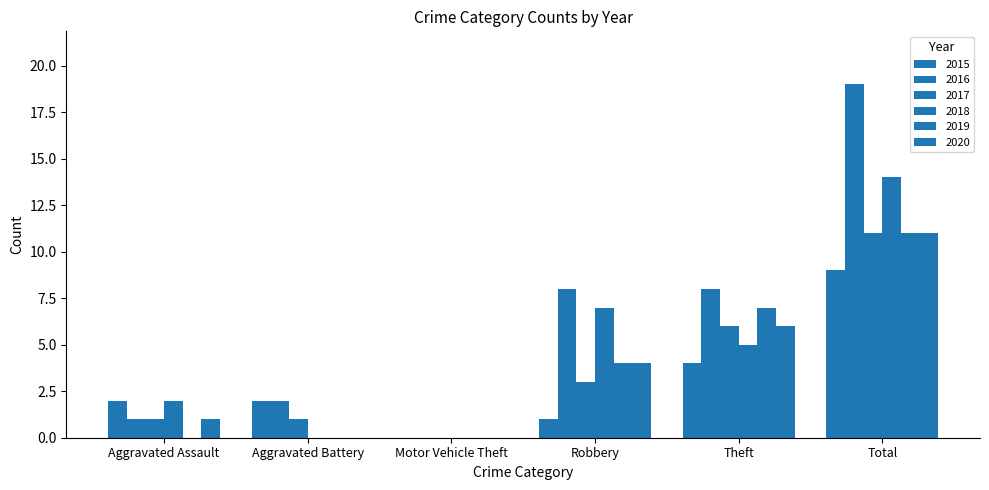

True or false: 2015 has a value of 4 at Theft.

True